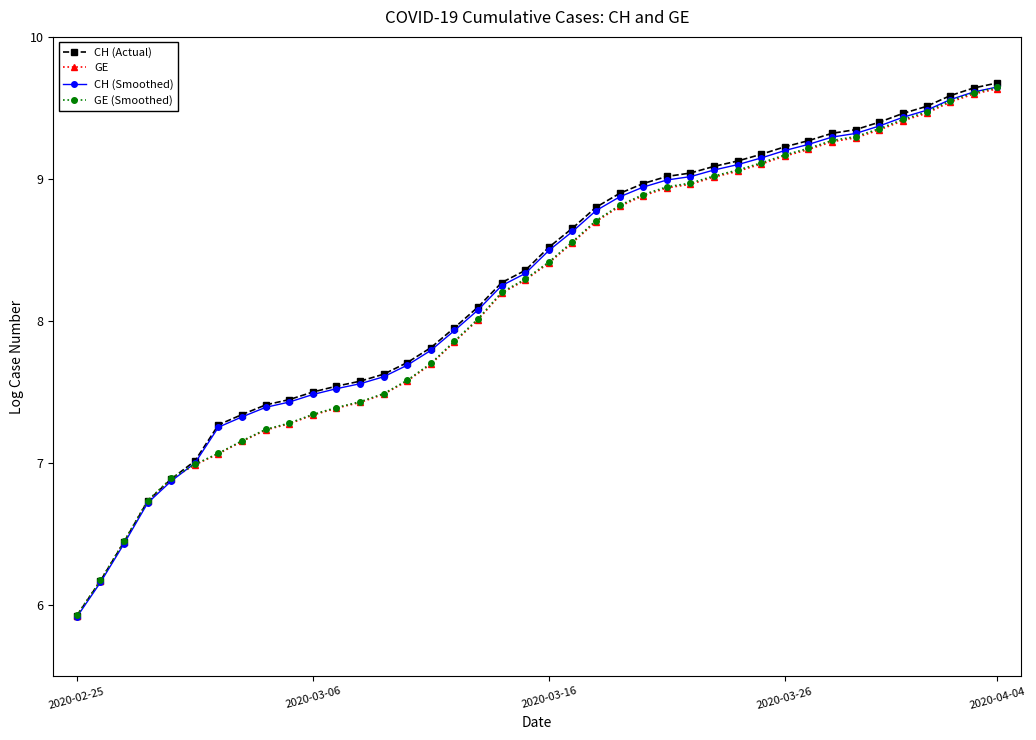

What is the value of the GE (Smoothed) point at the 28th from the left?

9.0